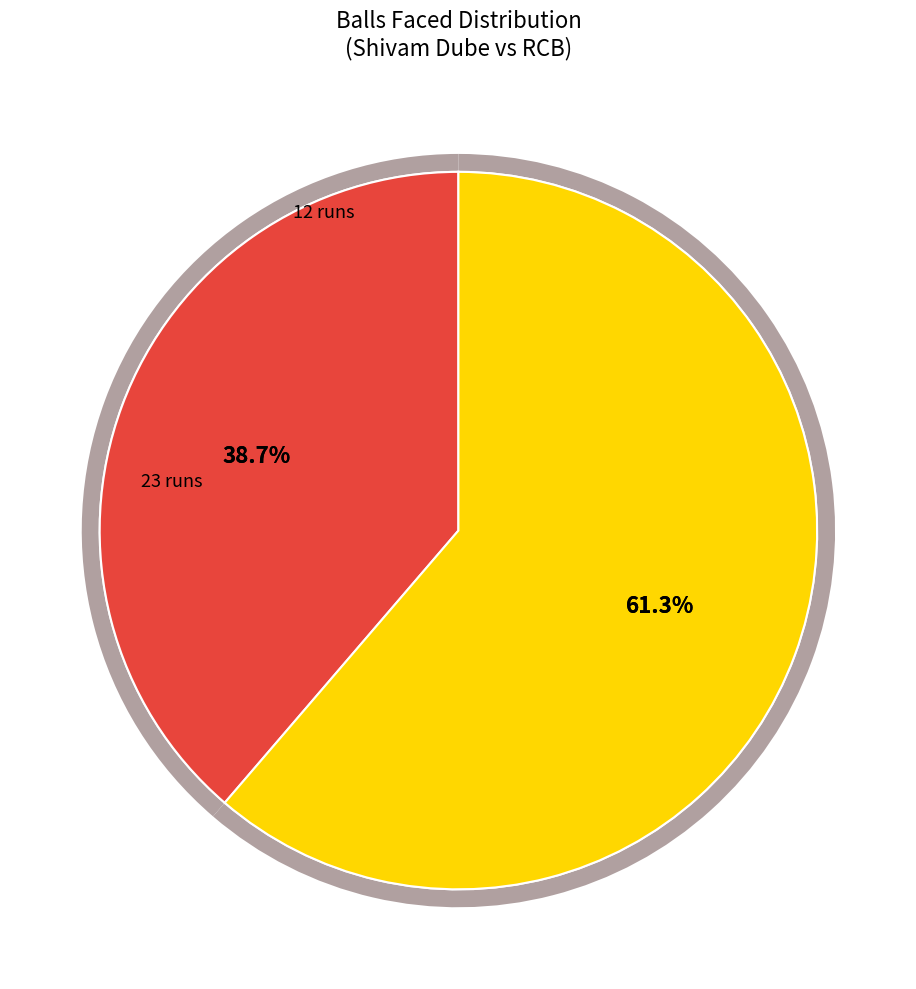

To the nearest percent, what percentage of the pie is 23?

61%